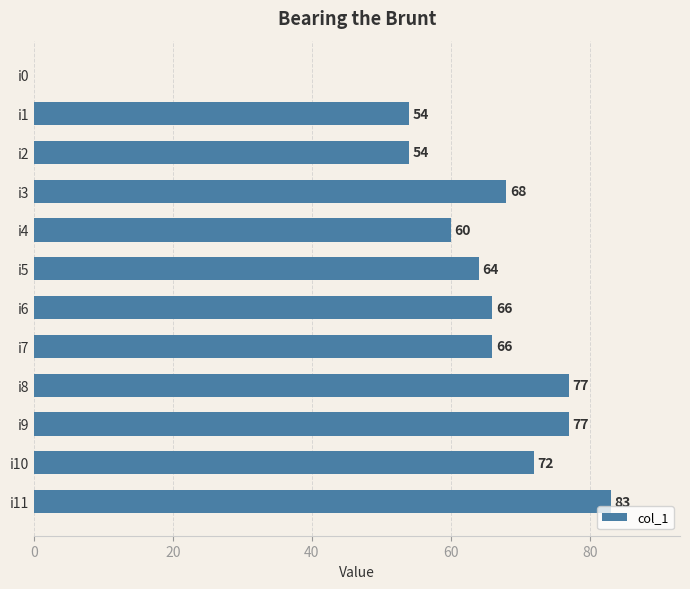

Reading top to bottom, list all the values displayed in this chart.

i0=0	i1=54	i2=54	i3=68	i4=60	i5=64	i6=66	i7=66	i8=77	i9=77	i10=72	i11=83